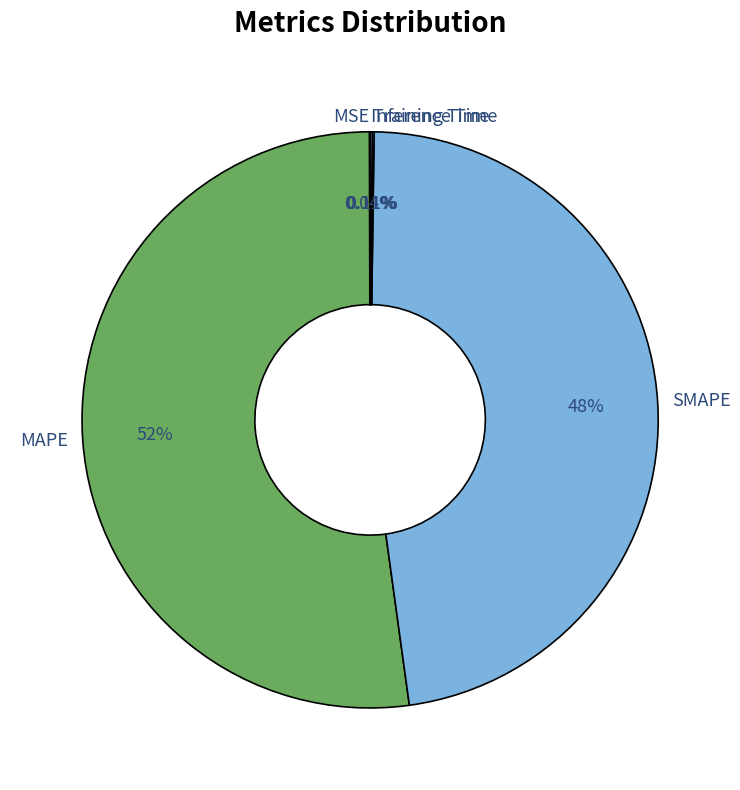

Which has a higher value, MAPE or SMAPE?

MAPE